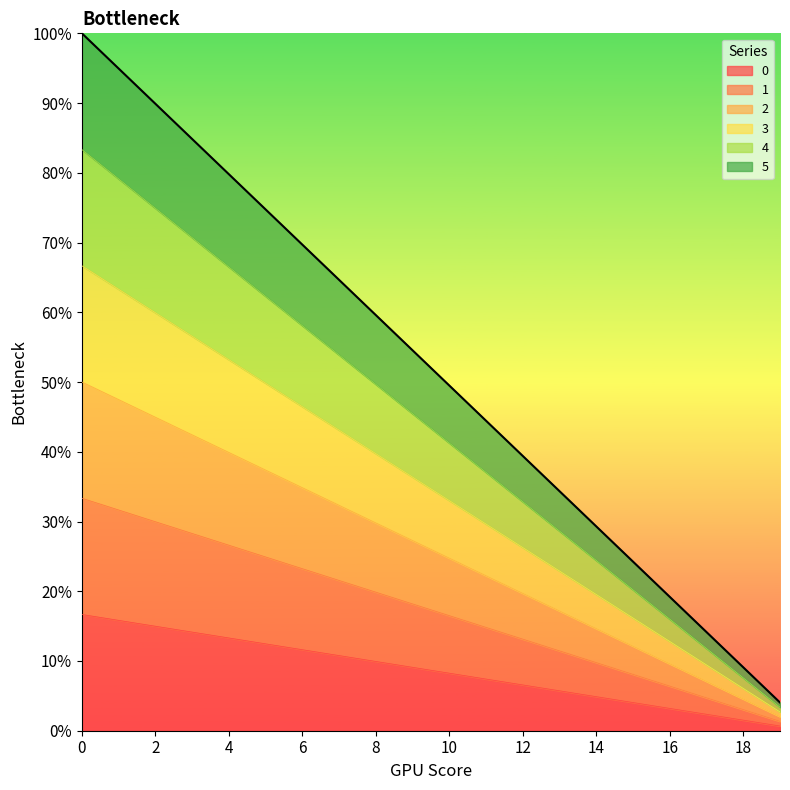

Rank the series at 17 from lowest to highest value.

0, 1, 2, 3, 4, 5